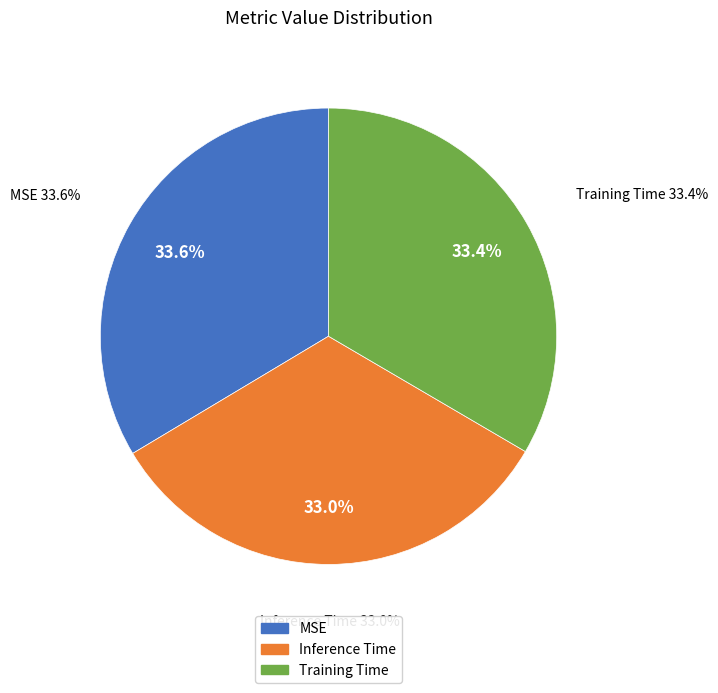

To the nearest percent, what is the combined percentage of MSE and Training Time?

67%